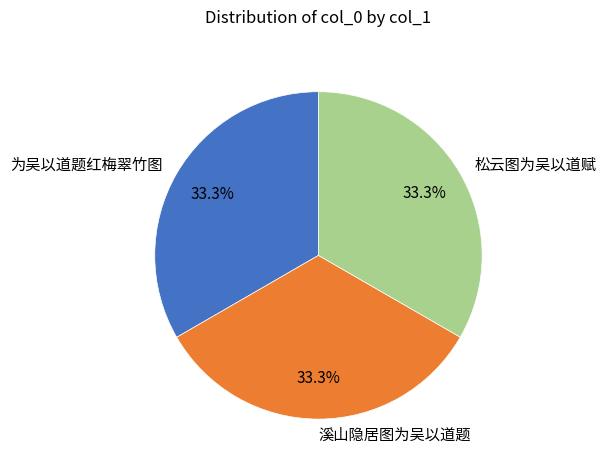

How much of the chart is everything except 溪山隐居图为吴以道题?

66.7%